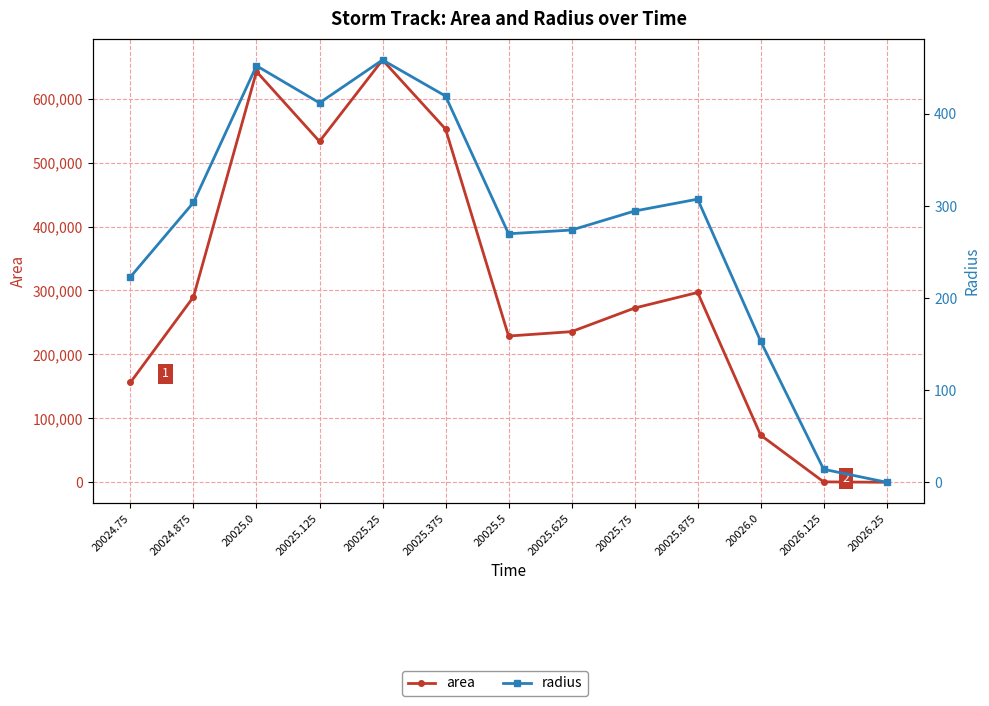

At which category does area reach its first local peak?

20025.0